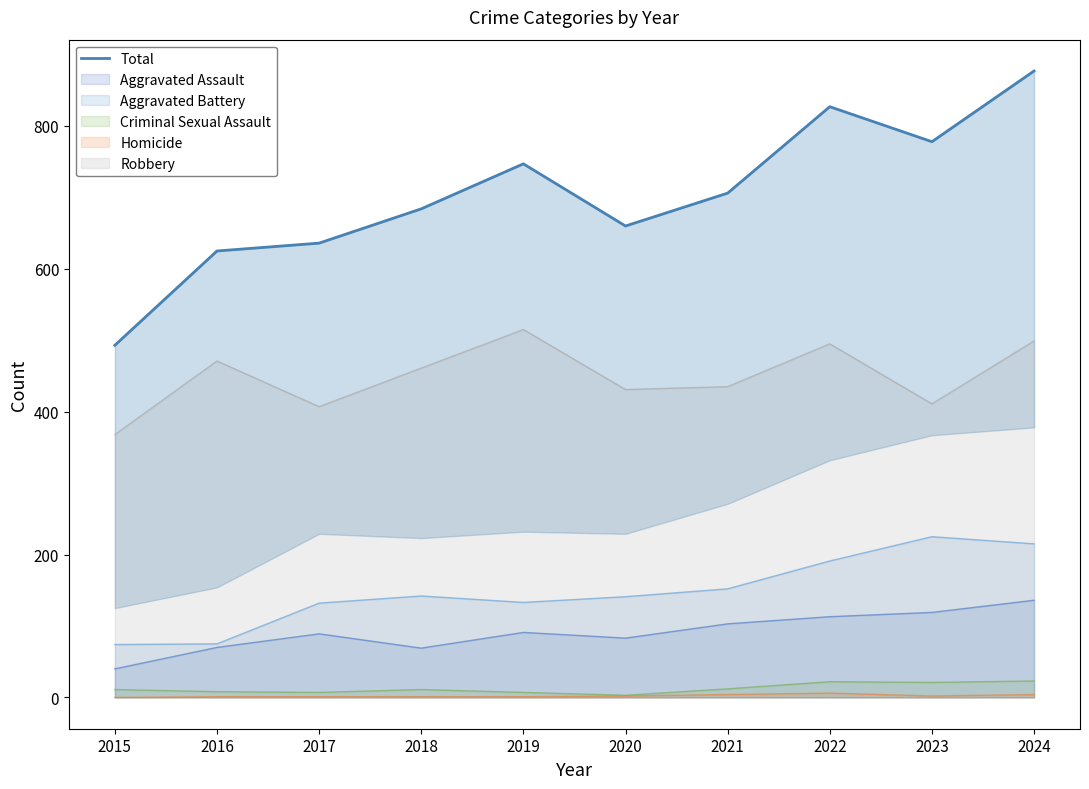

Is it true that the value at 2020 is 660?

True